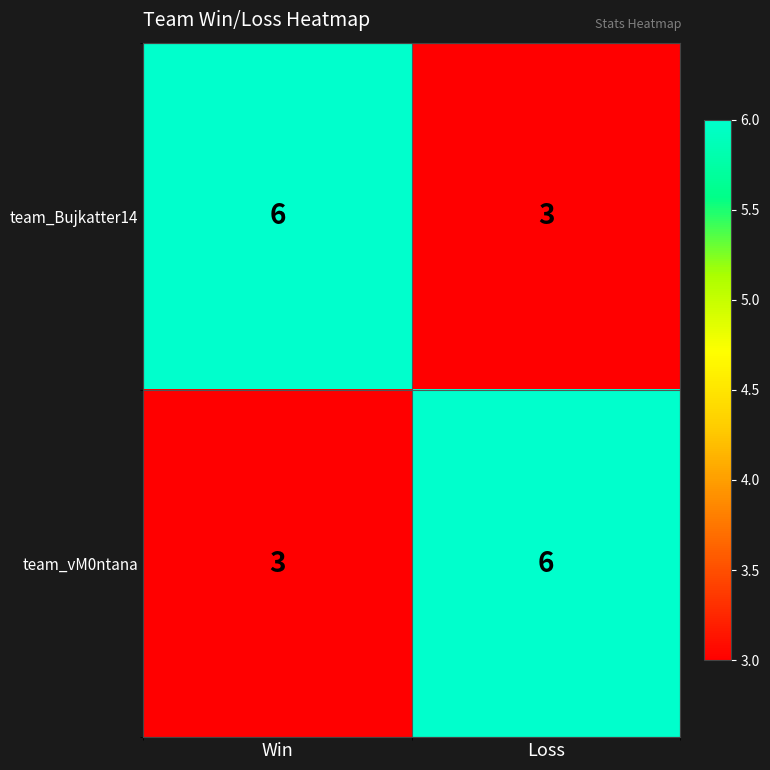

What is the maximum value shown in the chart?

6